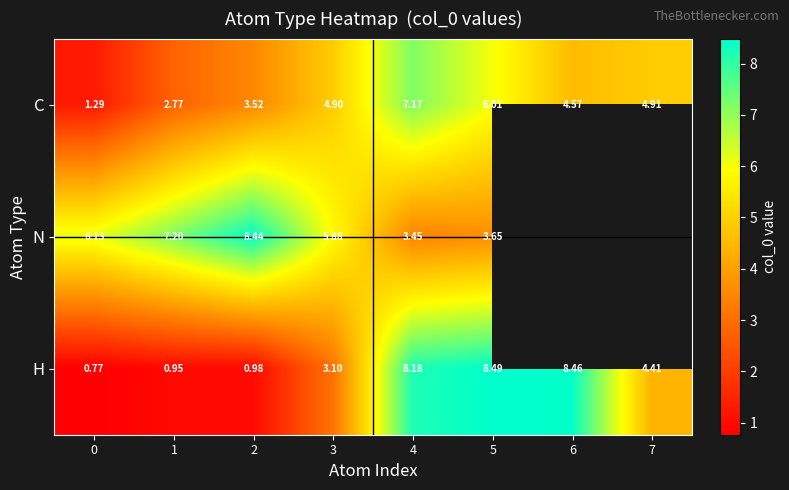

List the labels in order of C value, largest first.

4, 5, 7, 3, 6, 2, 1, 0